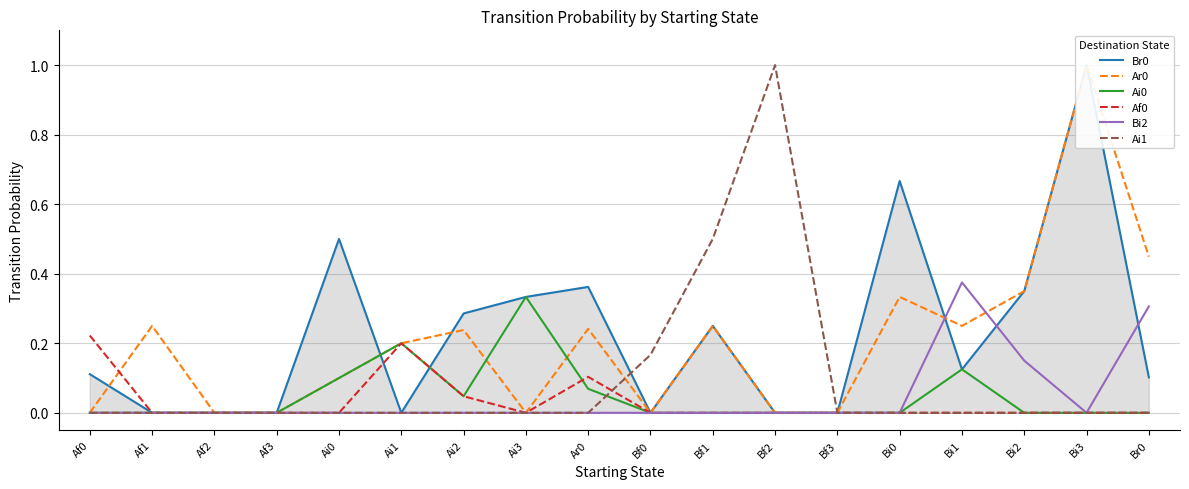

True or false: Ai0 and Bi2 intersect in this chart.

False